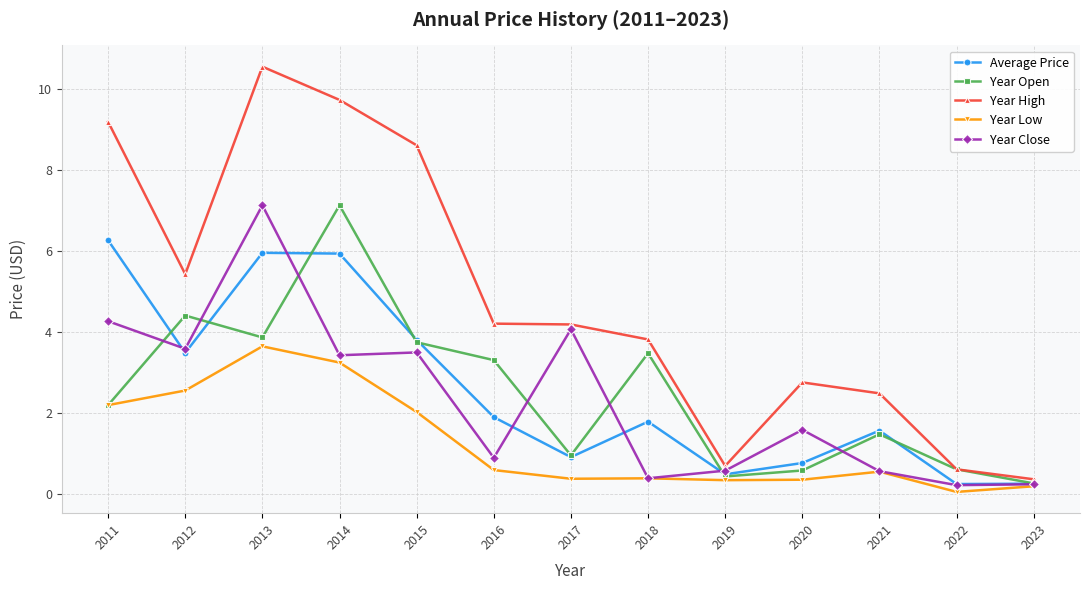

Which series changed the most between 2018 and 2019?

Year High